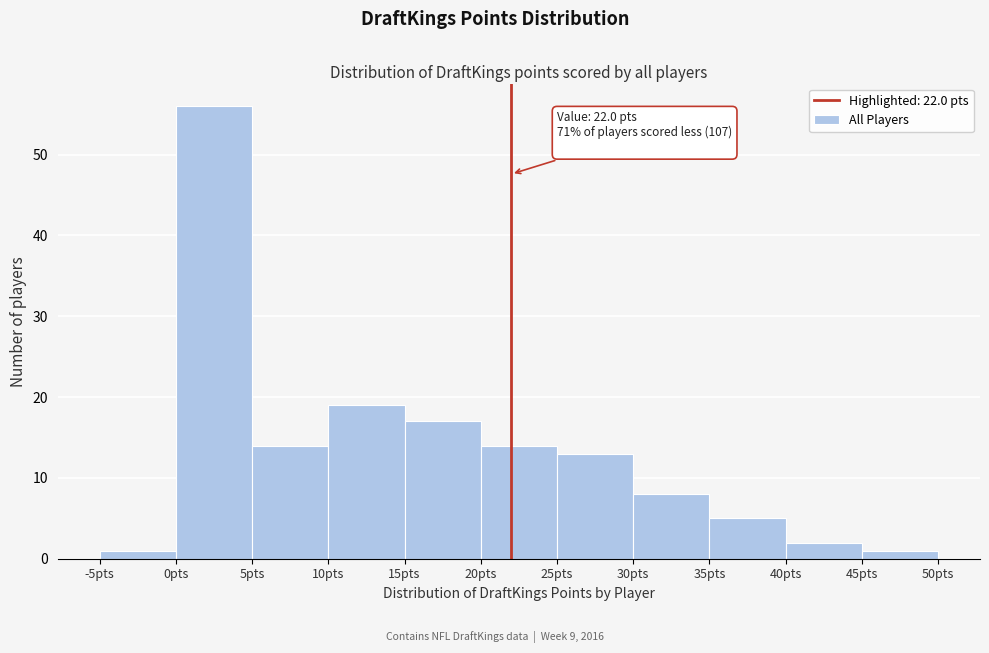

Over which range of the x-axis is the bar tallest?

0 to 5